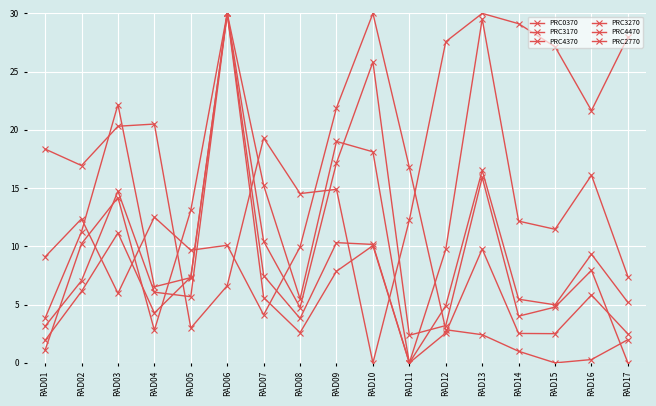

At how many categories does at least one series exceed 2?

17